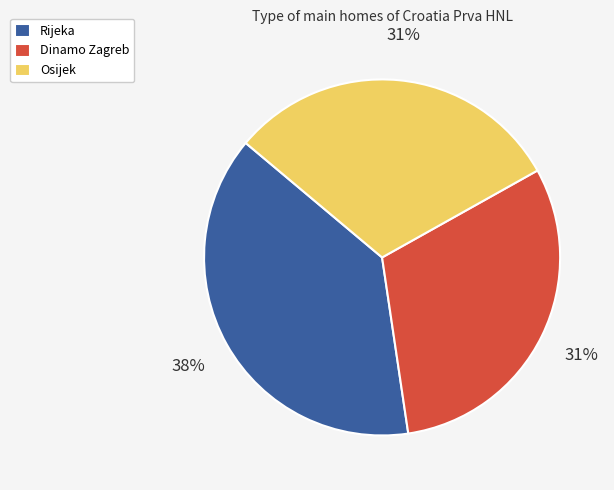

Which category has the biggest portion of the pie?

Rijeka